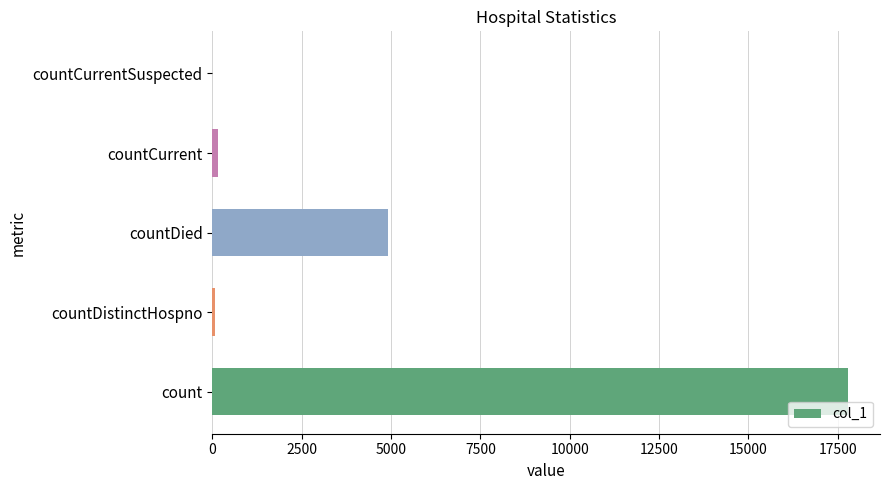

Between countDistinctHospno and count, which is larger?

count